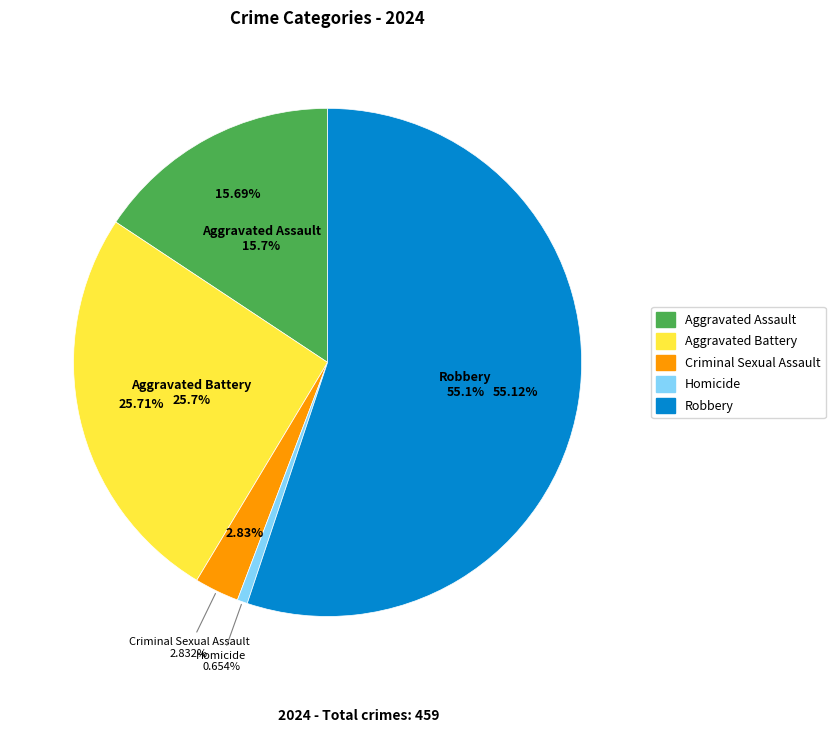

To the nearest percent, what is the difference between the Aggravated Assault and Homicide slice percentages?

15%